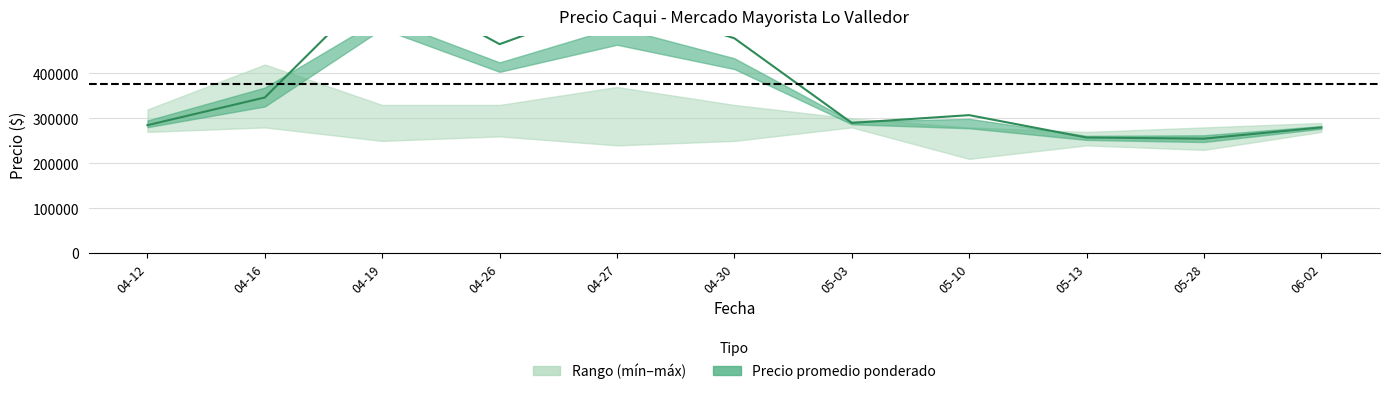

What is the minimum value shown in the chart?

210000